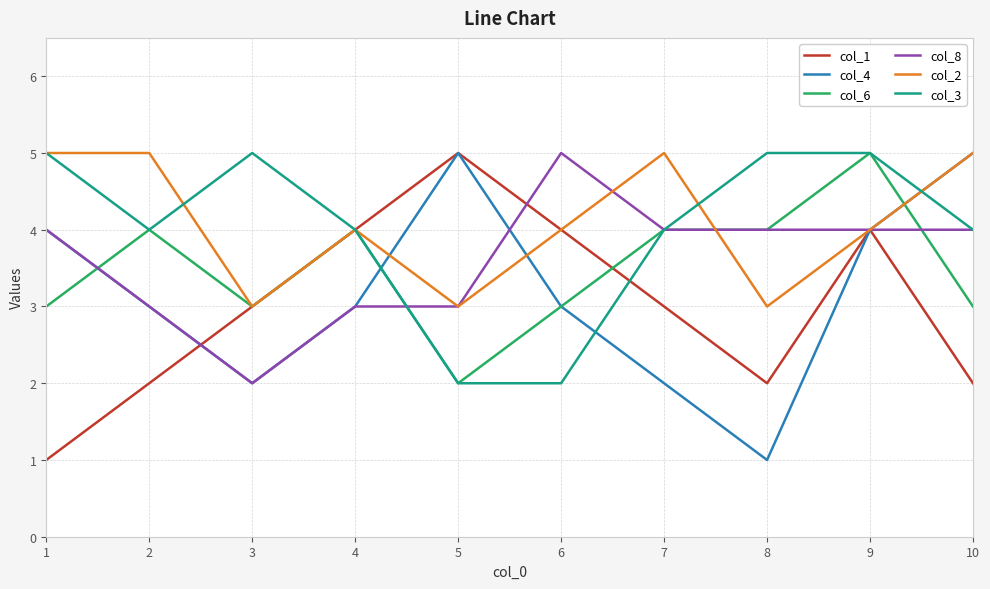

Which series changed the most between 2 and 10?

col_4